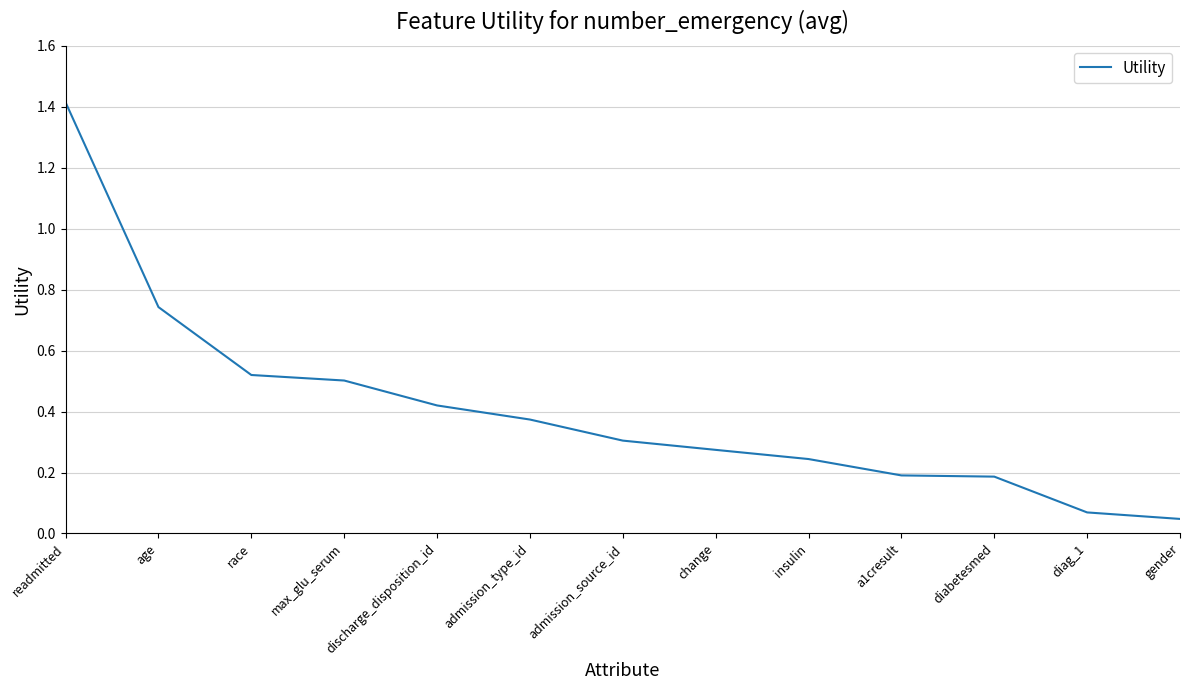

What position from the right is a1cresult?

4